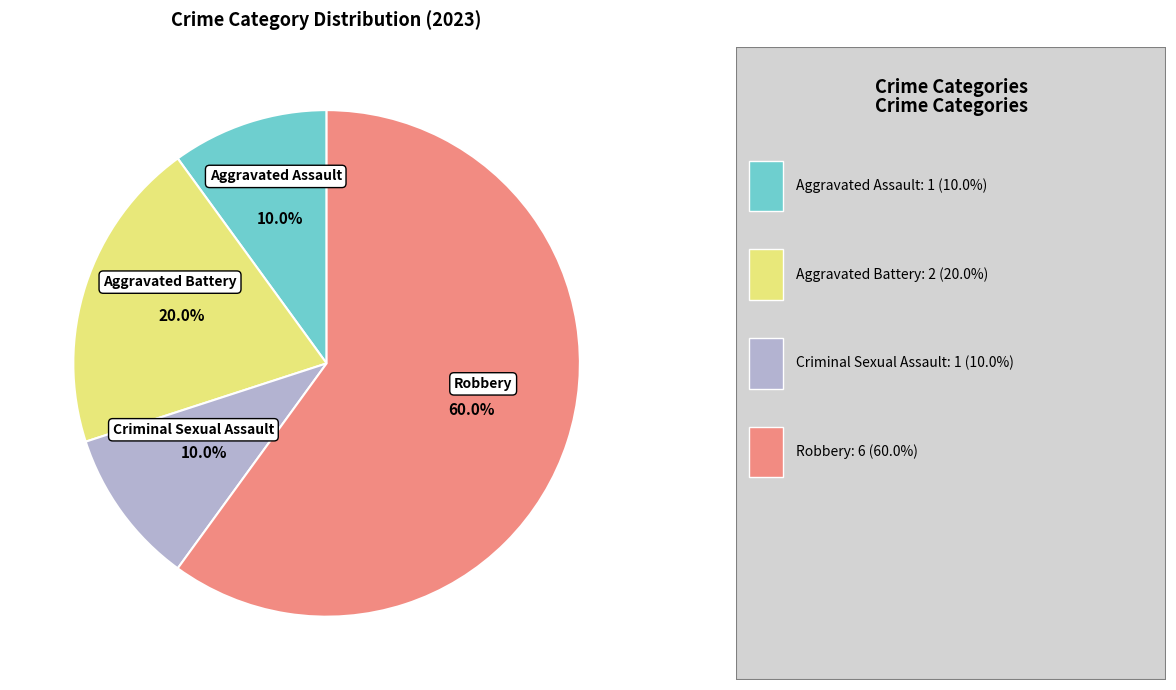

Is there a majority slice in this chart?

Yes